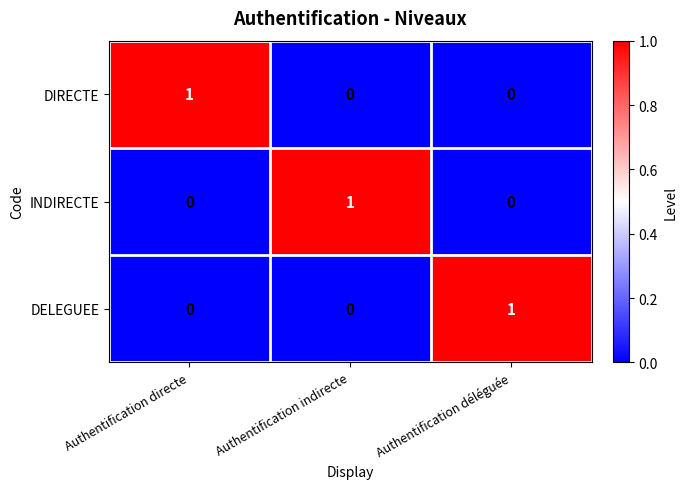

At which label does DIRECTE reach its peak?

Authentification directe